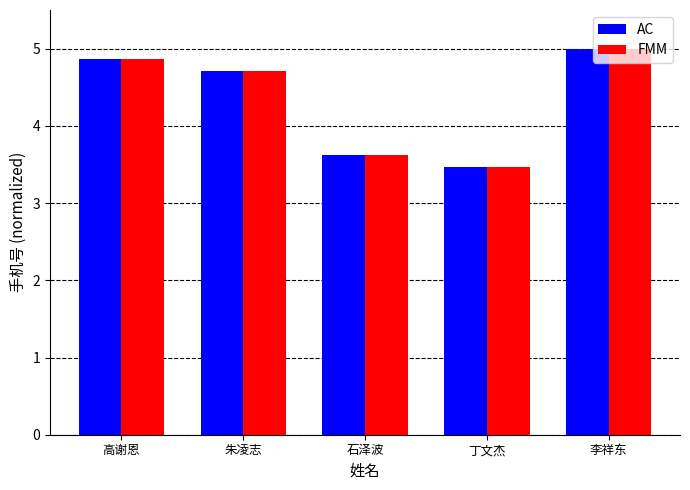

List the labels in order of AC value, largest first.

李祥东, 高谢恩, 朱凌志, 石泽波, 丁文杰